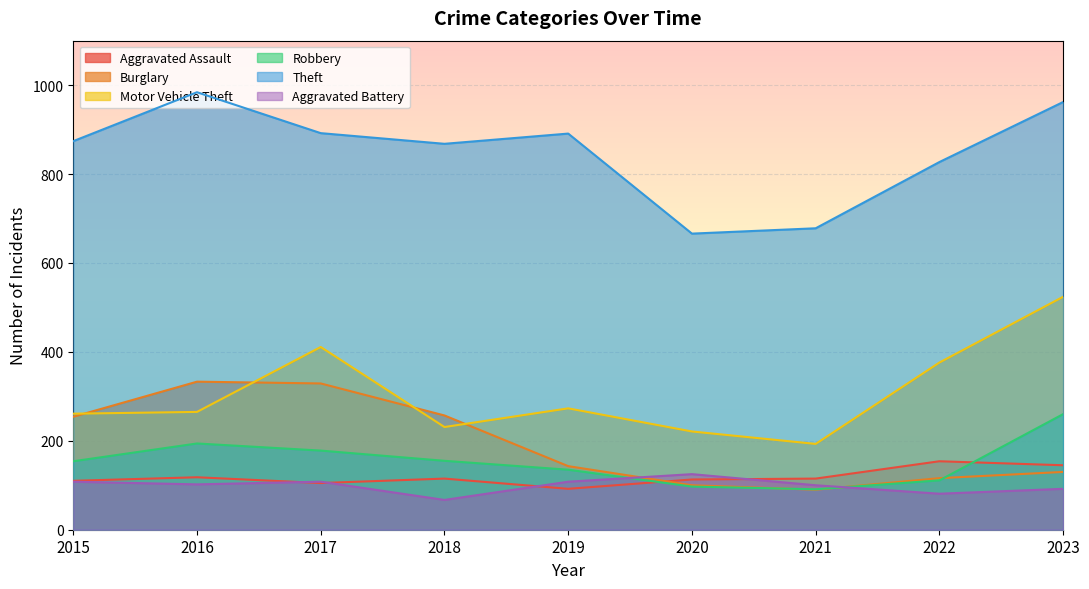

The value of Burglary at 2017 is 329. True or false?

True